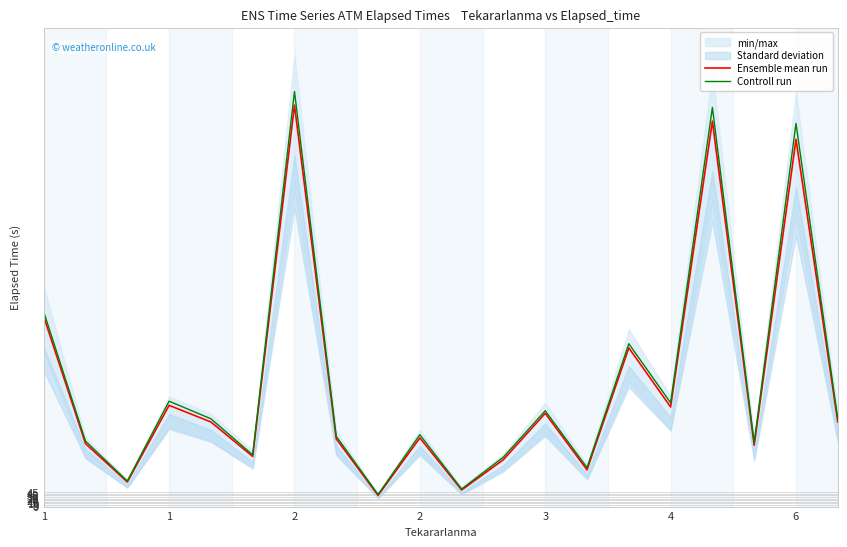

How many data points does each series have?

20